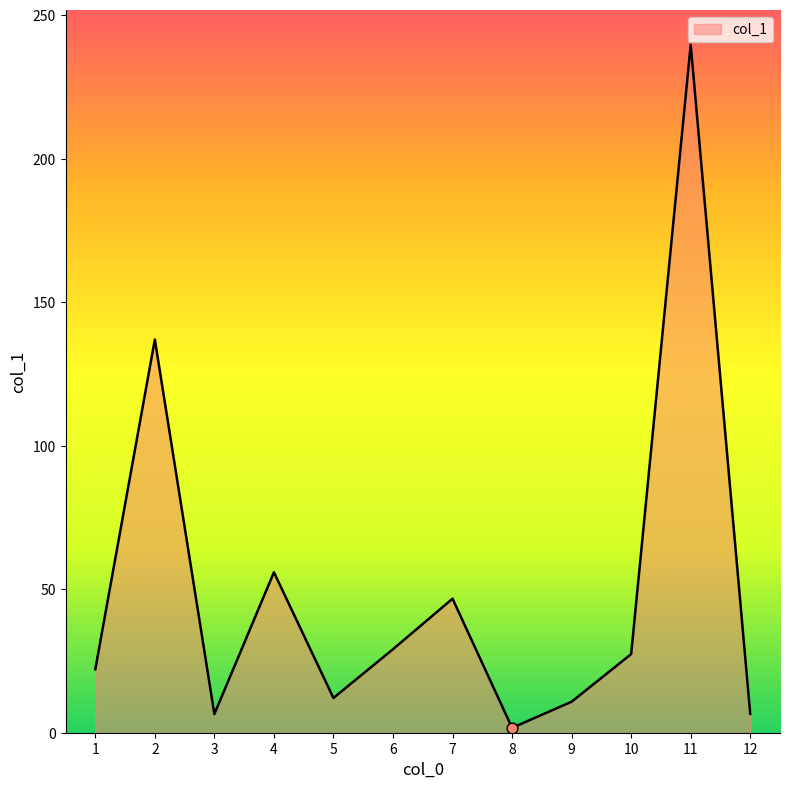

What is the change in value from 1 to 3?

-15.6